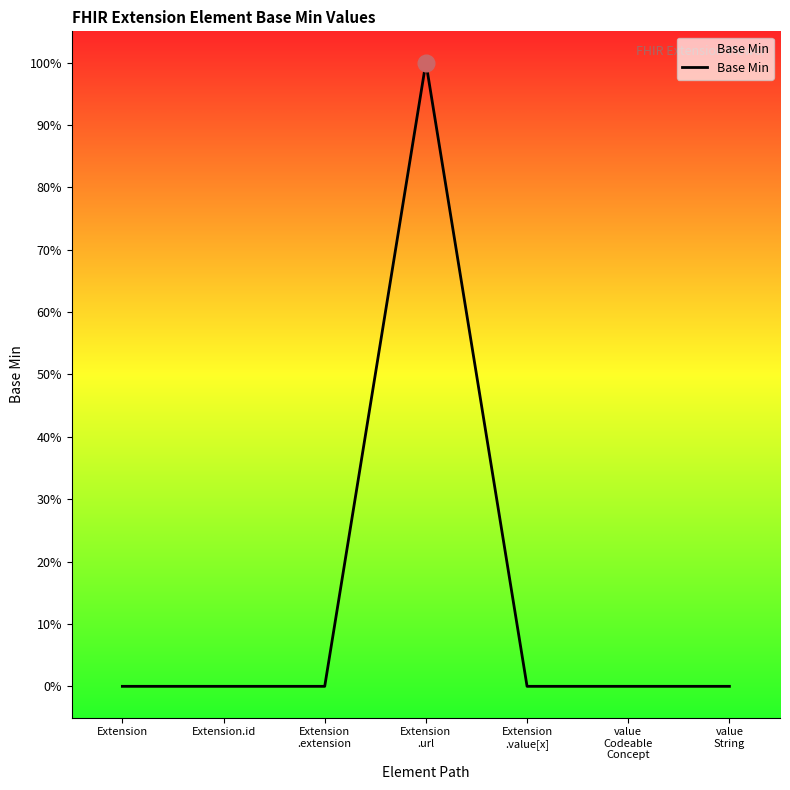

What is the label of the 3rd point from the left?

Extension
.extension